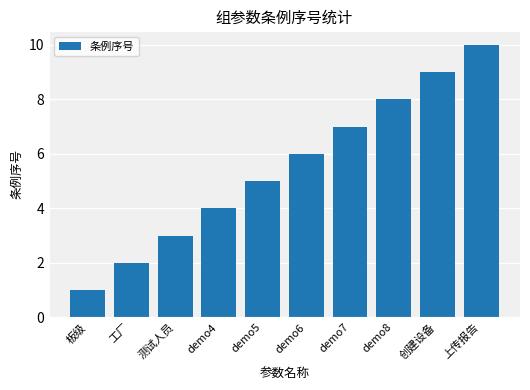

What is the average value?

6